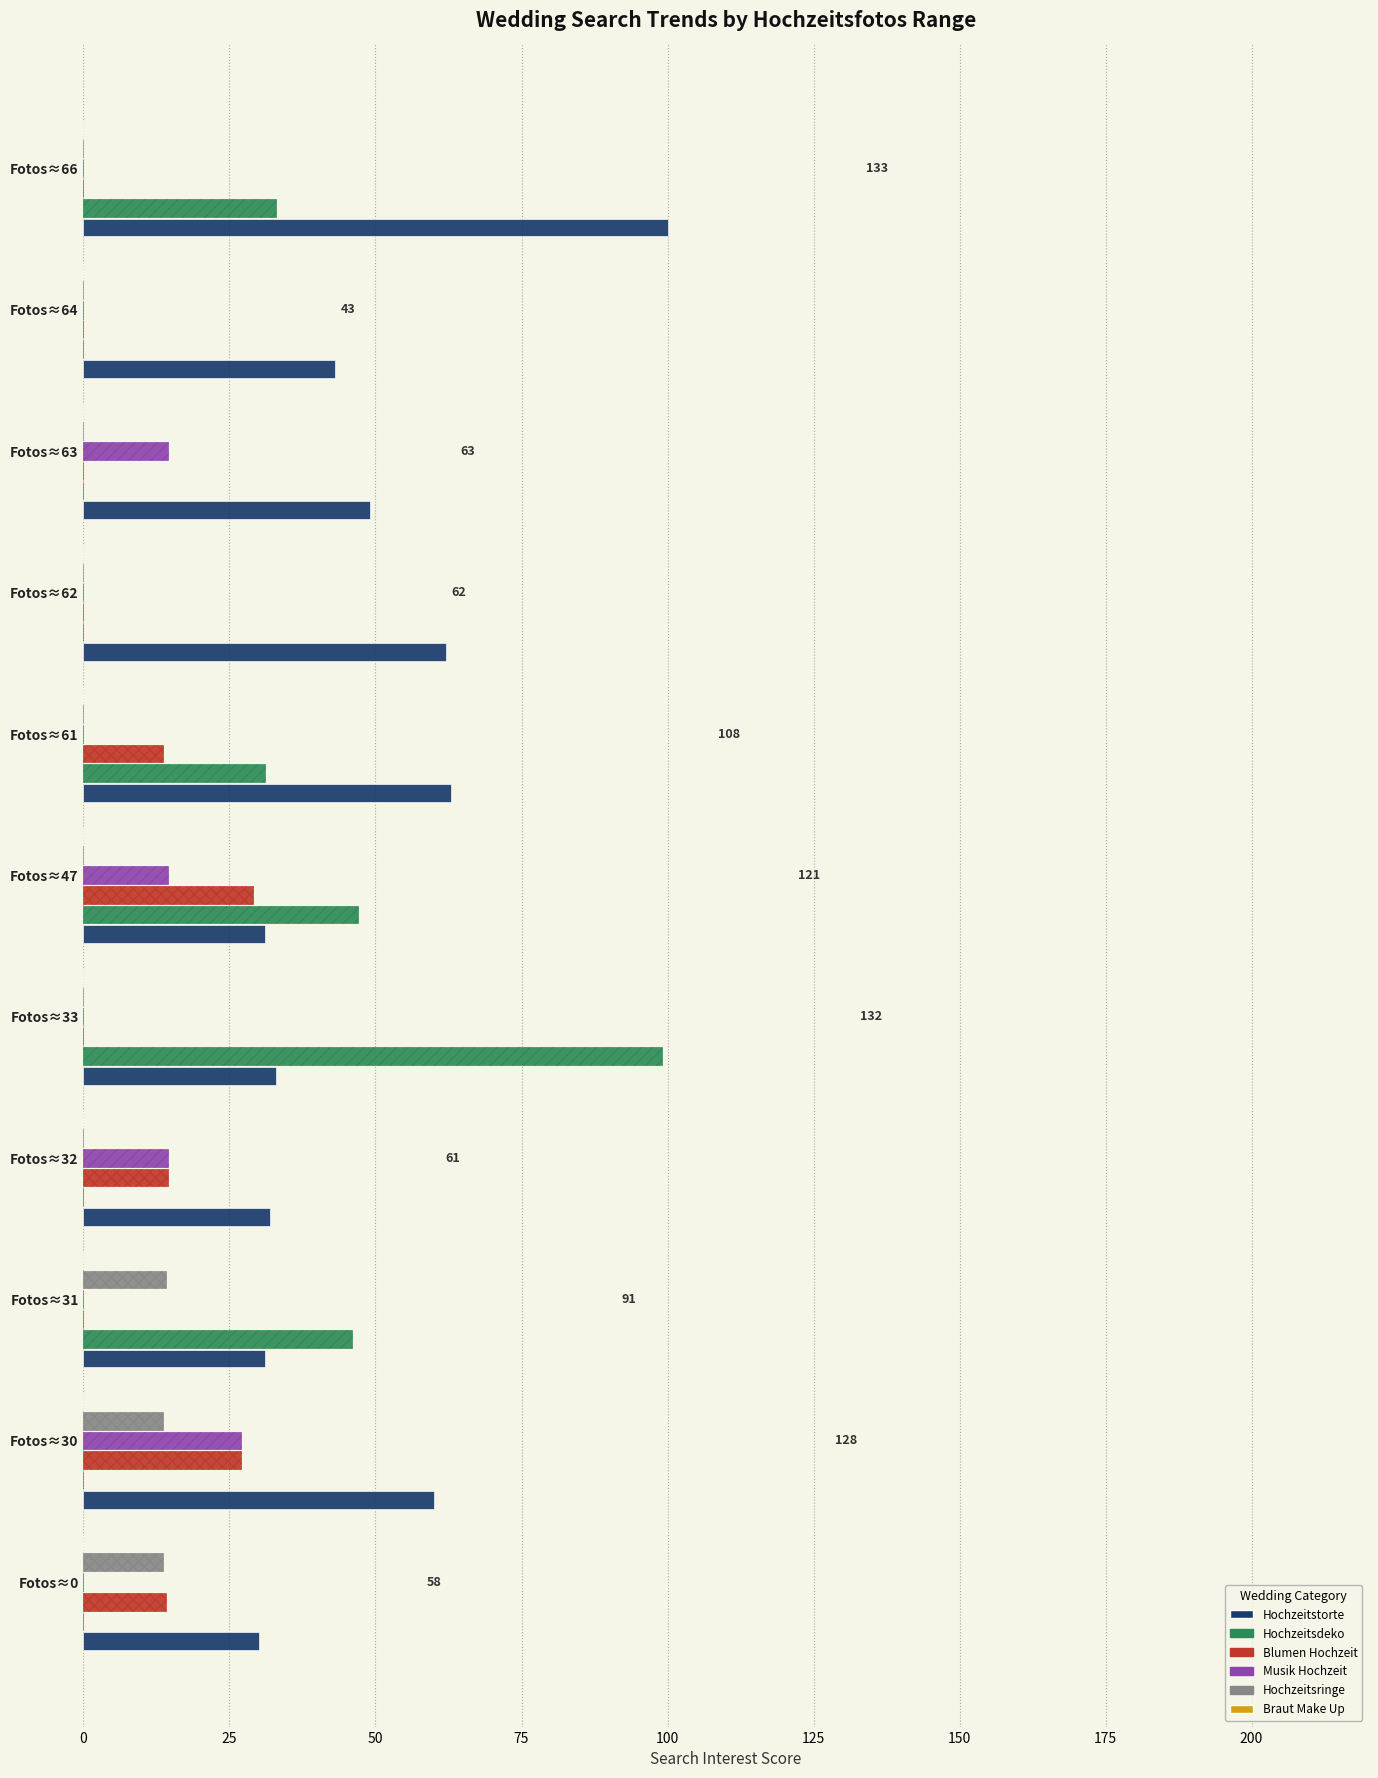

Which category has the highest value in the Hochzeitsdeko series?

Fotos≈33